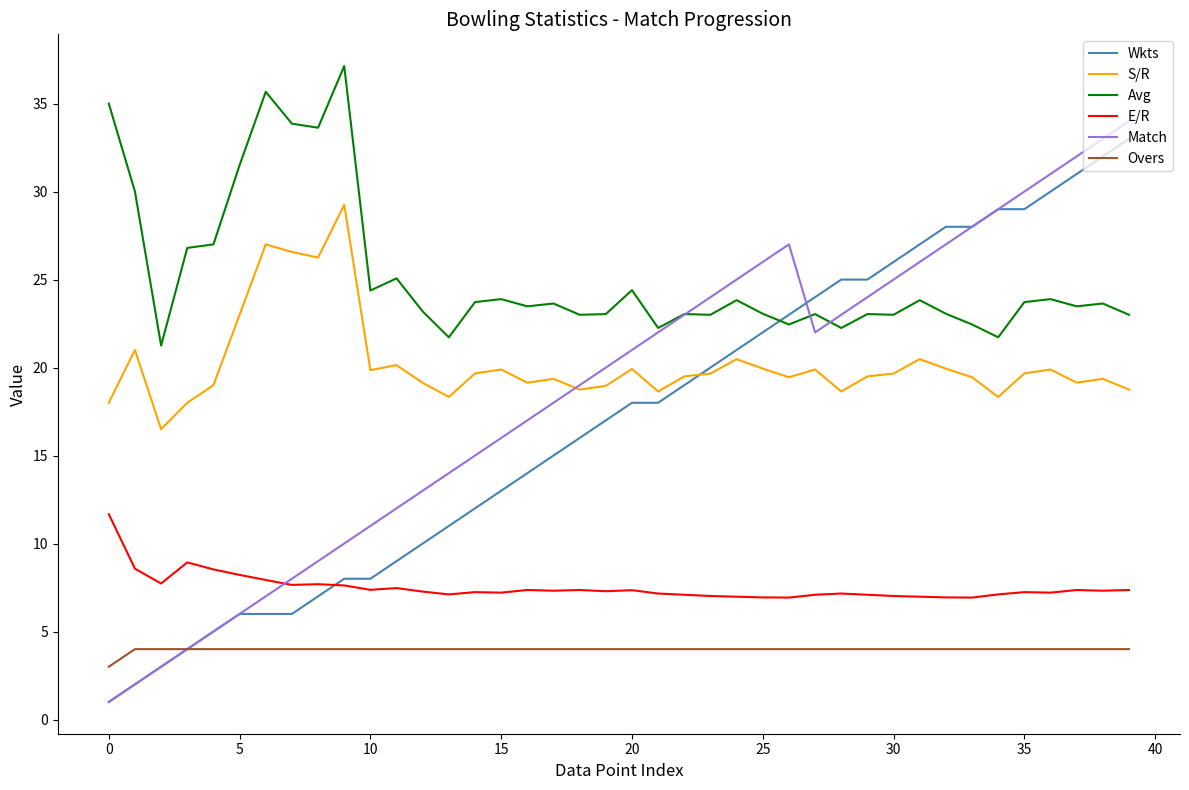

List the series in order of their peak value, lowest first.

Overs, E/R, S/R, Wkts, Match, Avg